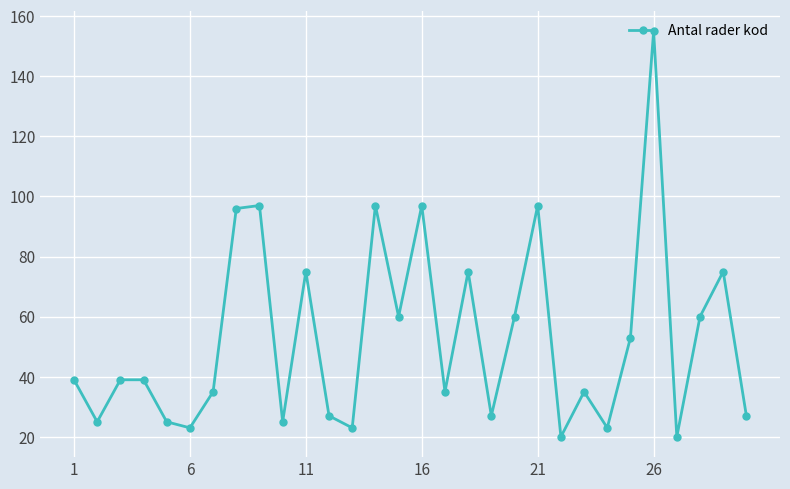

What is the minimum value shown in the chart?

20